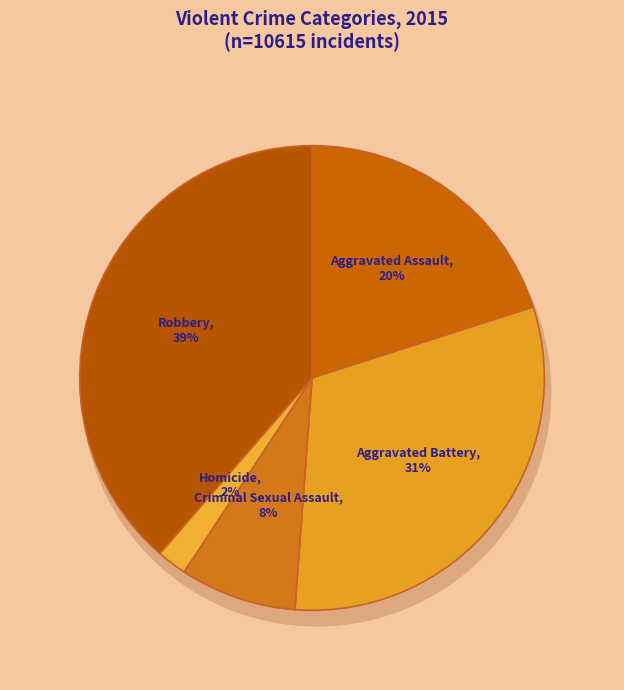

Which category has the smallest portion of the pie?

Homicide